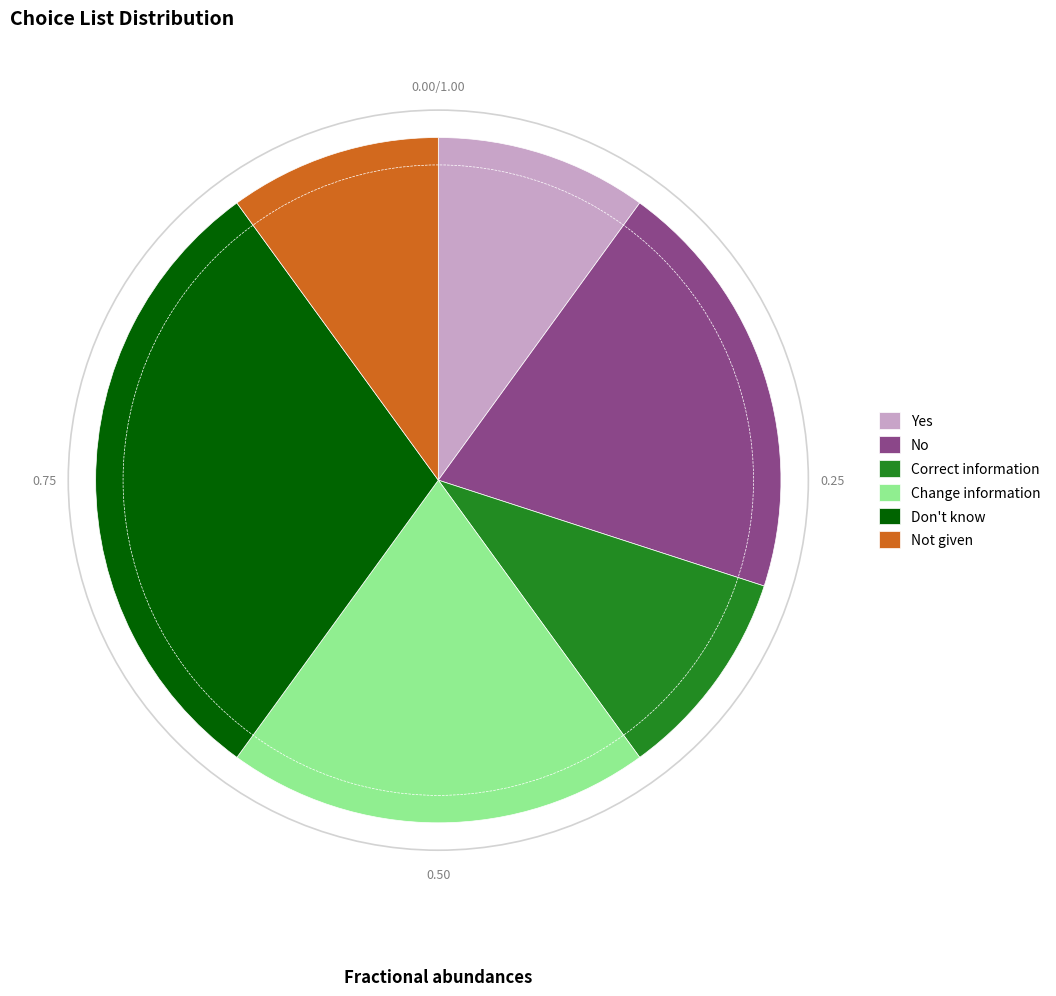

Does any single category account for the majority?

No